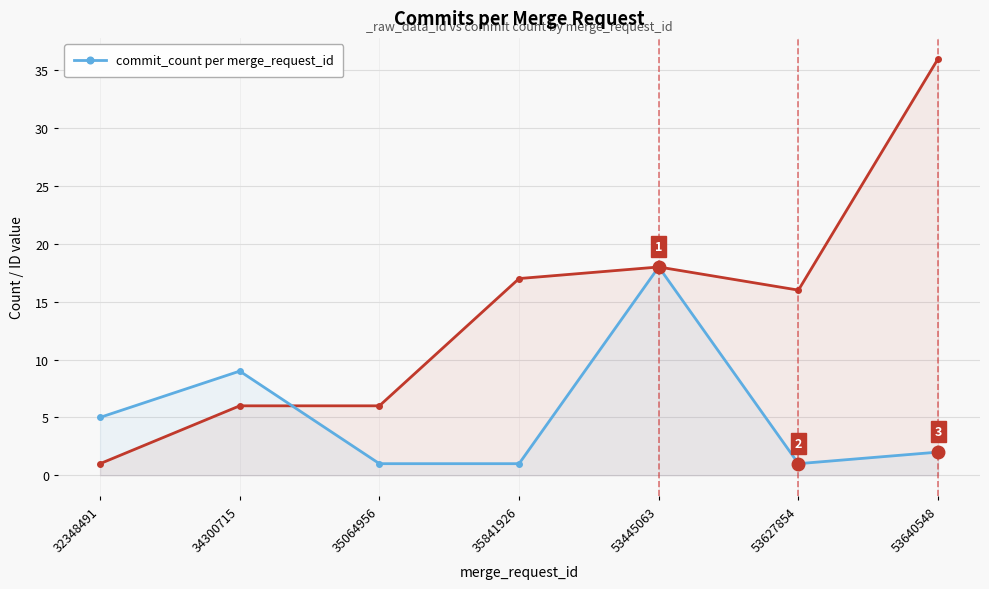

At which label does the data first exceed 2?

32348491